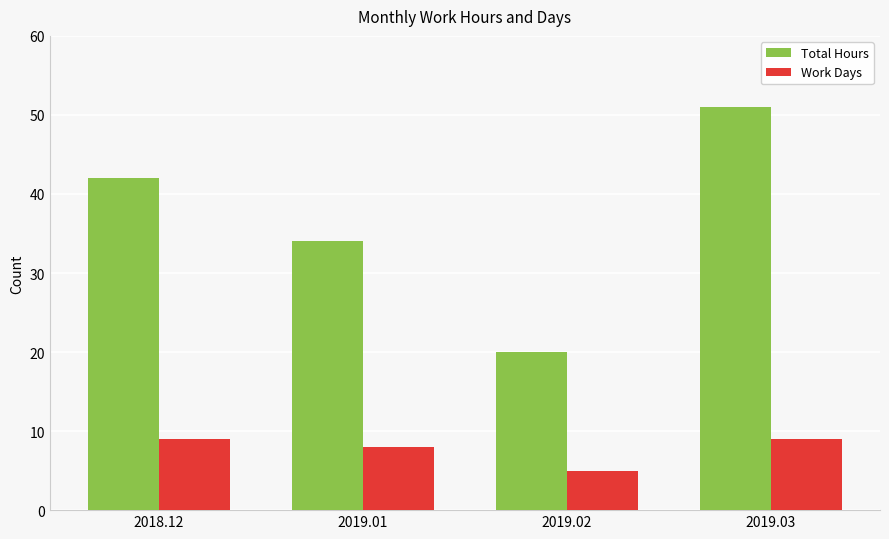

At which category is the sum across all series the highest?

2019.03